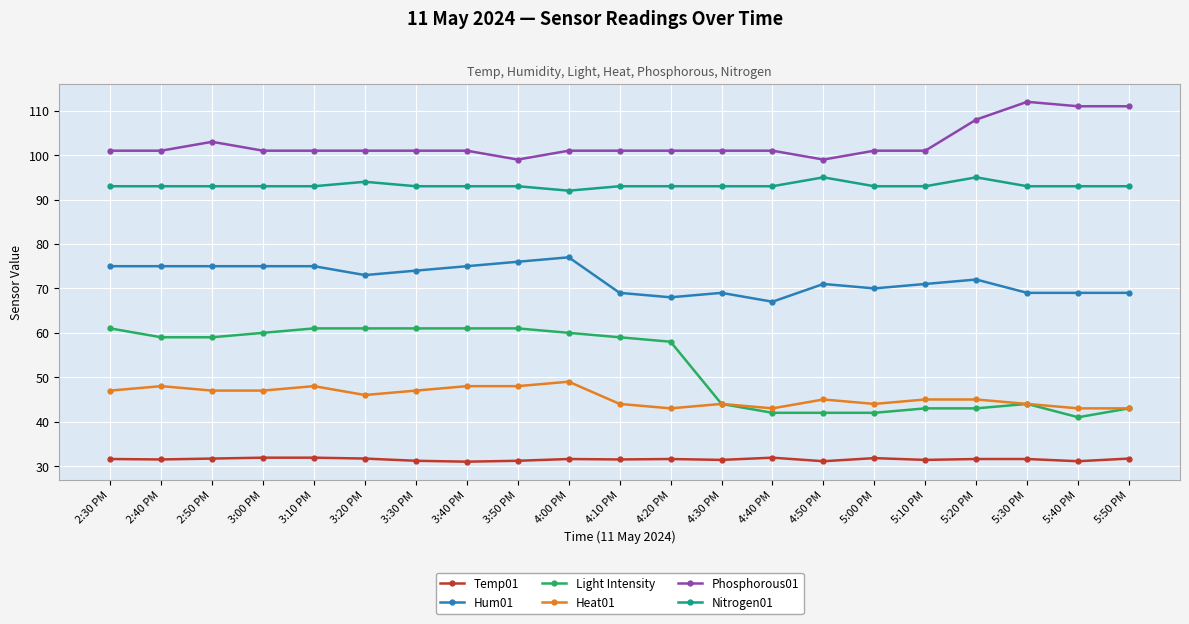

True or false: Nitrogen01 has more than 0 interior local peaks.

True